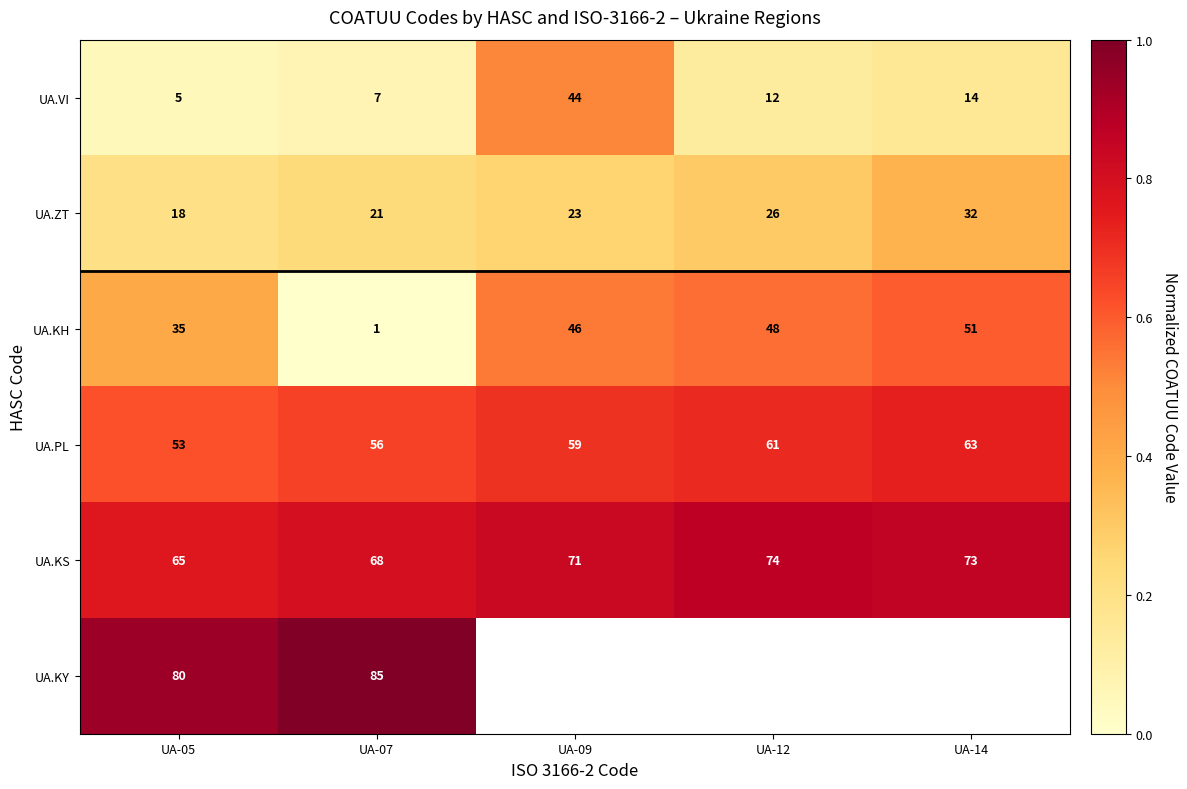

Rank the series at UA-05 from highest to lowest value.

UA.KY, UA.KS, UA.PL, UA.KH, UA.ZT, UA.VI